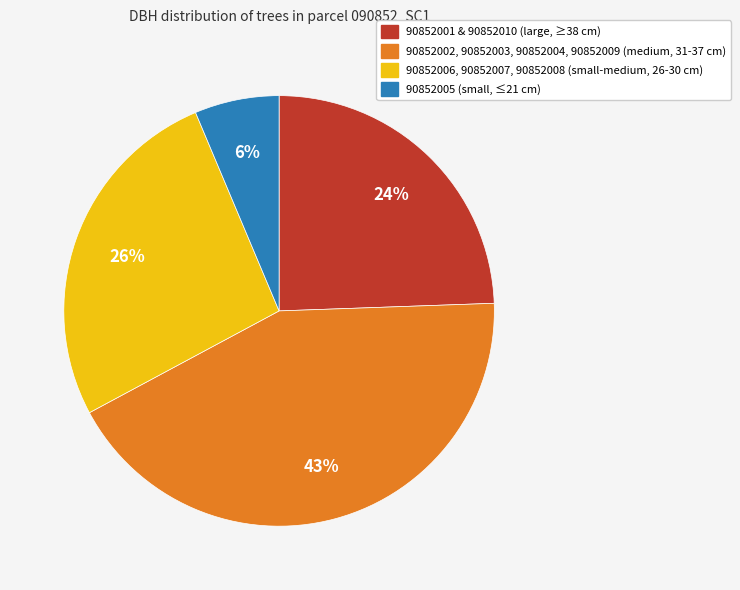

To the nearest percent, what is the average slice percentage?

25%